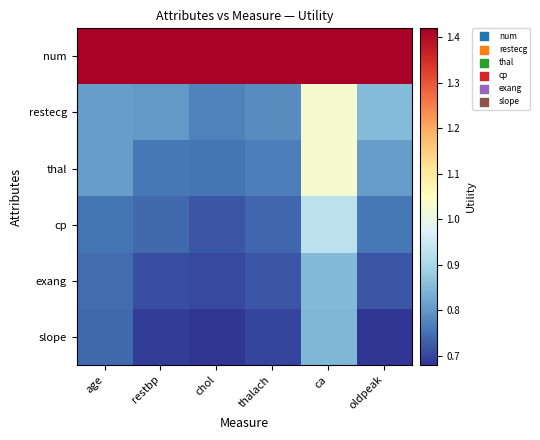

List the series in order of their peak value, highest first.

num, restecg, thal, cp, exang, slope